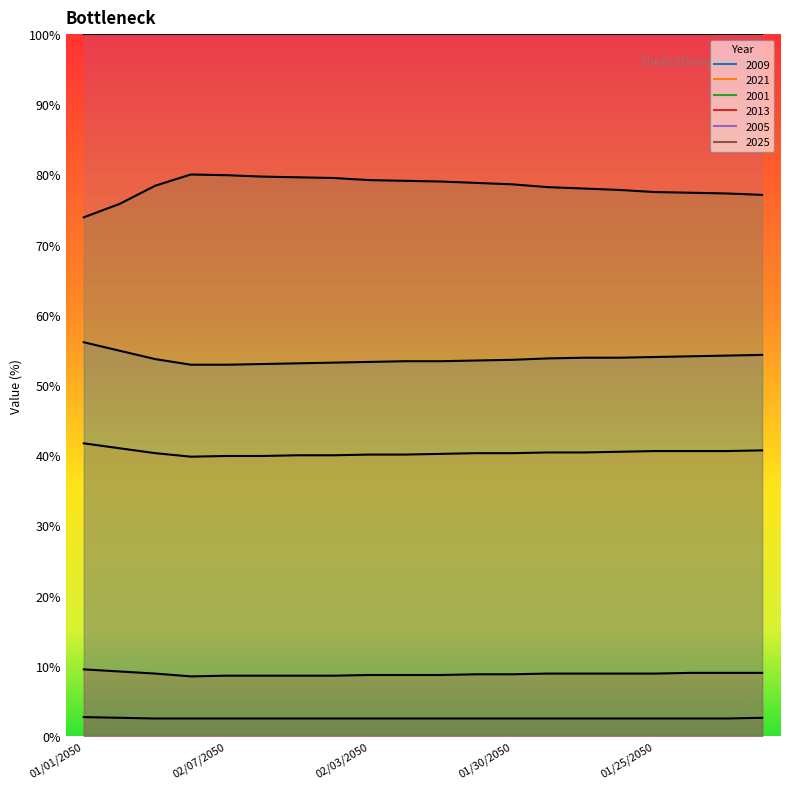

True or false: 2021 has a value of 40.6 at 01/24/2050.

True